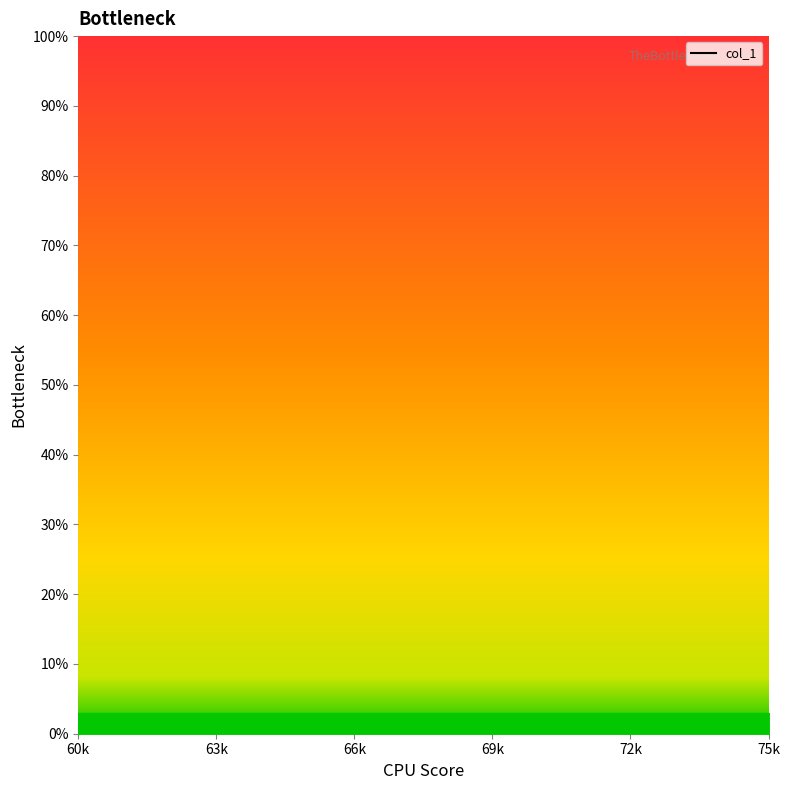

What is the label of the 2nd point from the right?

66k